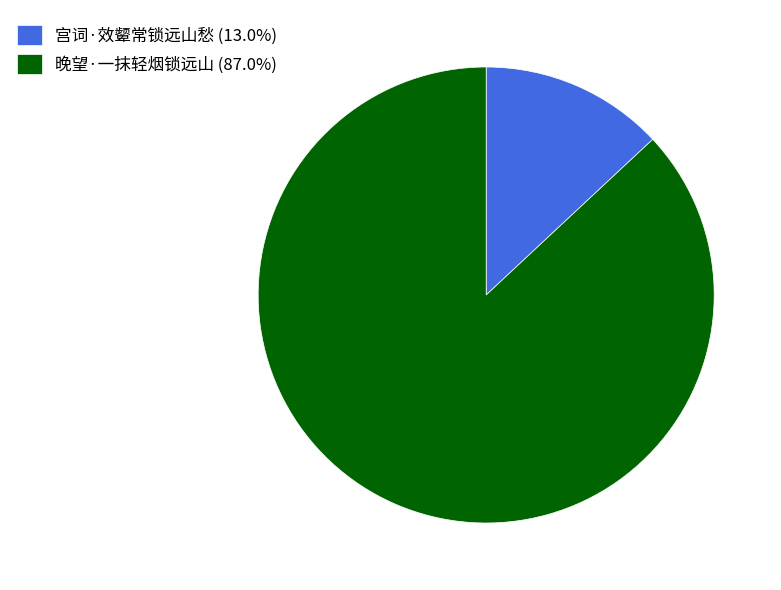

Does any single category account for the majority?

Yes